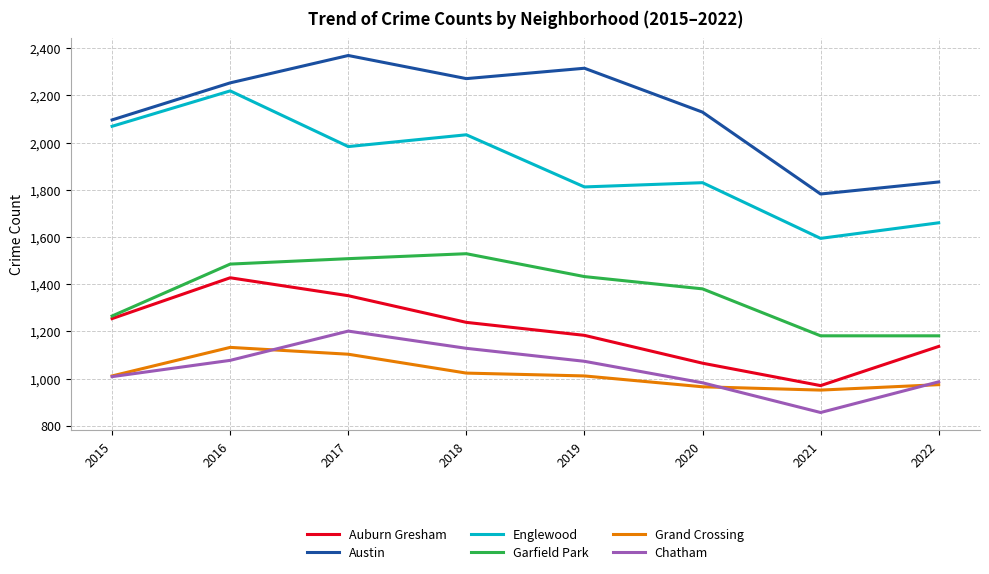

List the series in order of their peak value, highest first.

Austin, Englewood, Garfield Park, Auburn Gresham, Chatham, Grand Crossing